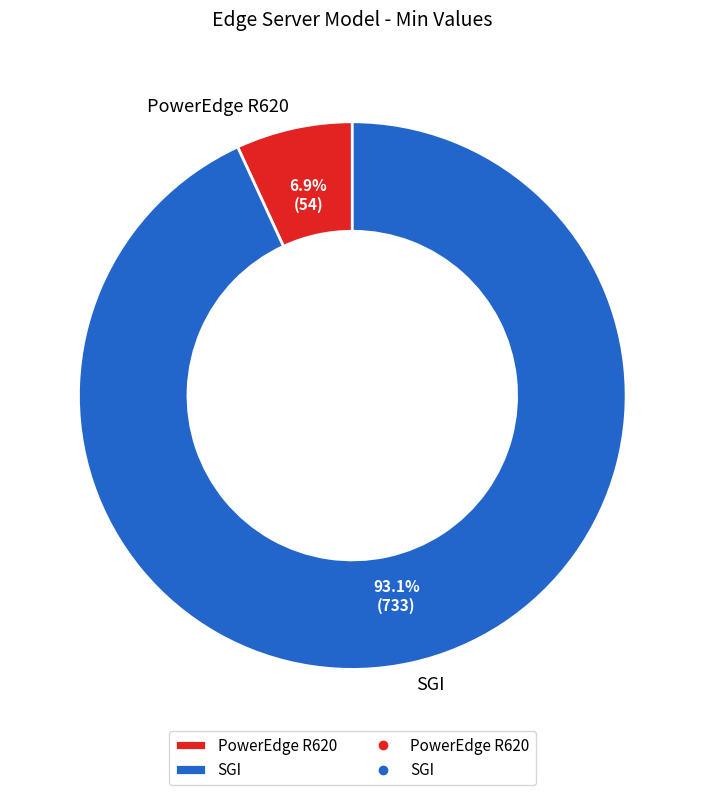

Which slice is the smallest?

PowerEdge R620